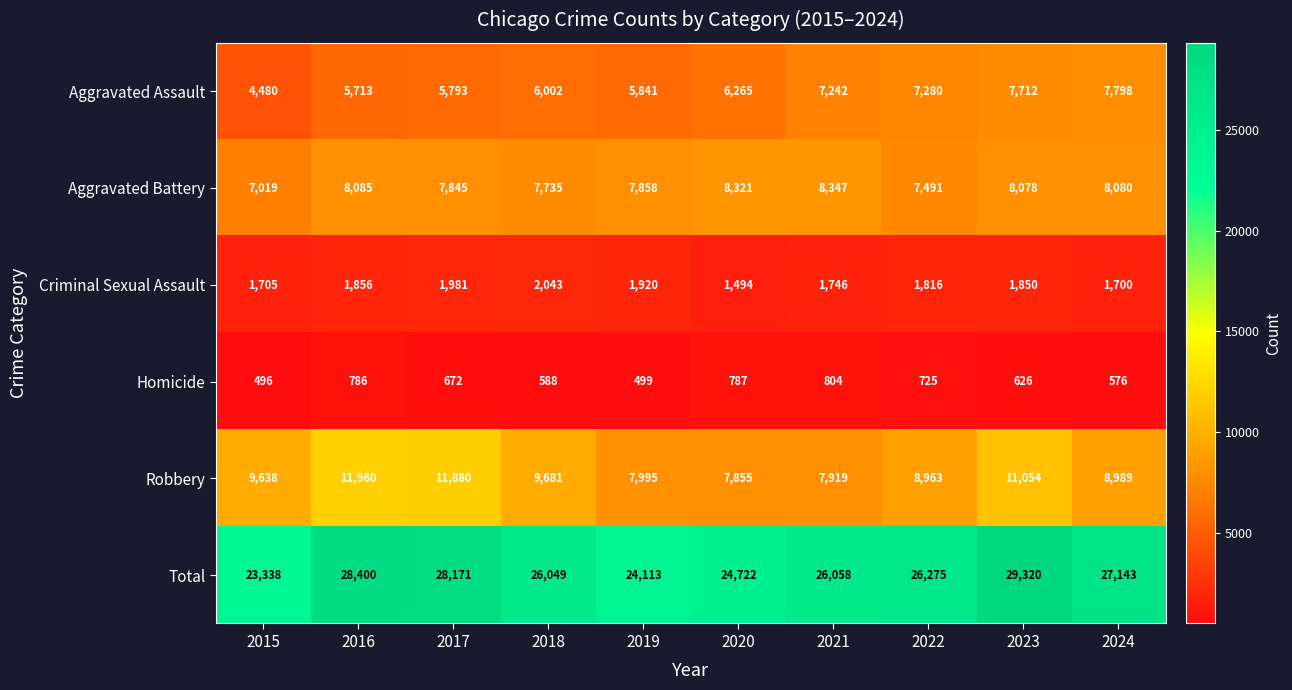

What is the difference between the maximum and minimum values in the Aggravated Battery series?

1328